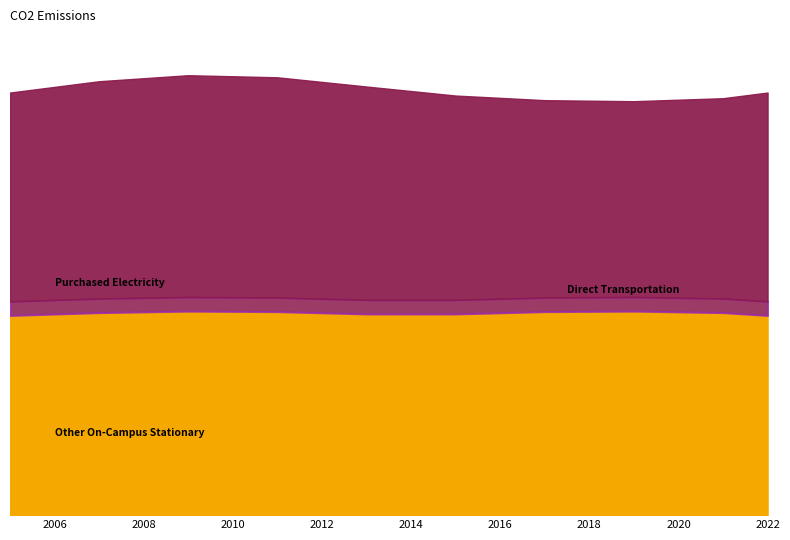

How many lines are shown in the chart?

3